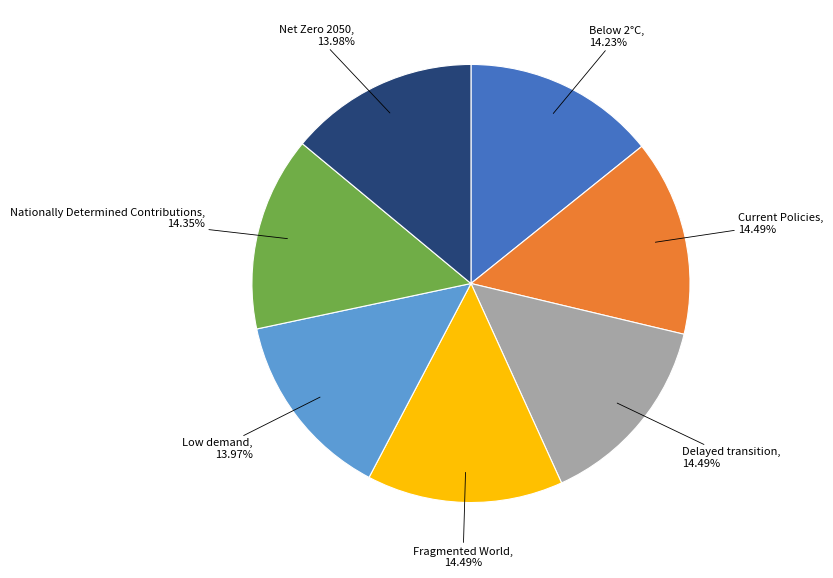

Is the sum of Net Zero 2050, 13.98% and Current Policies, 14.49% greater than half?

No